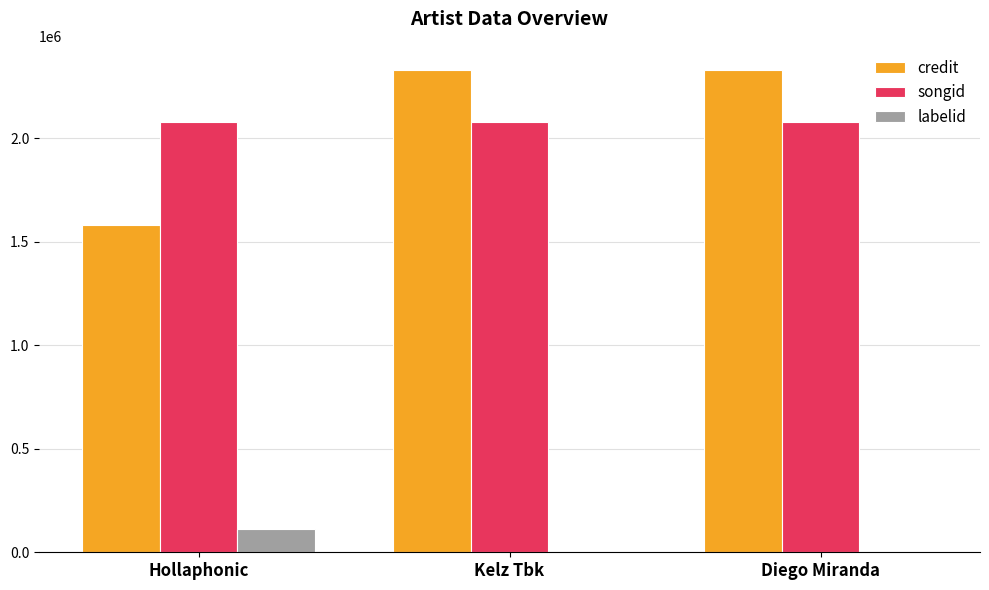

Is the value of credit at Hollaphonic greater than the value of labelid at Hollaphonic?

Yes